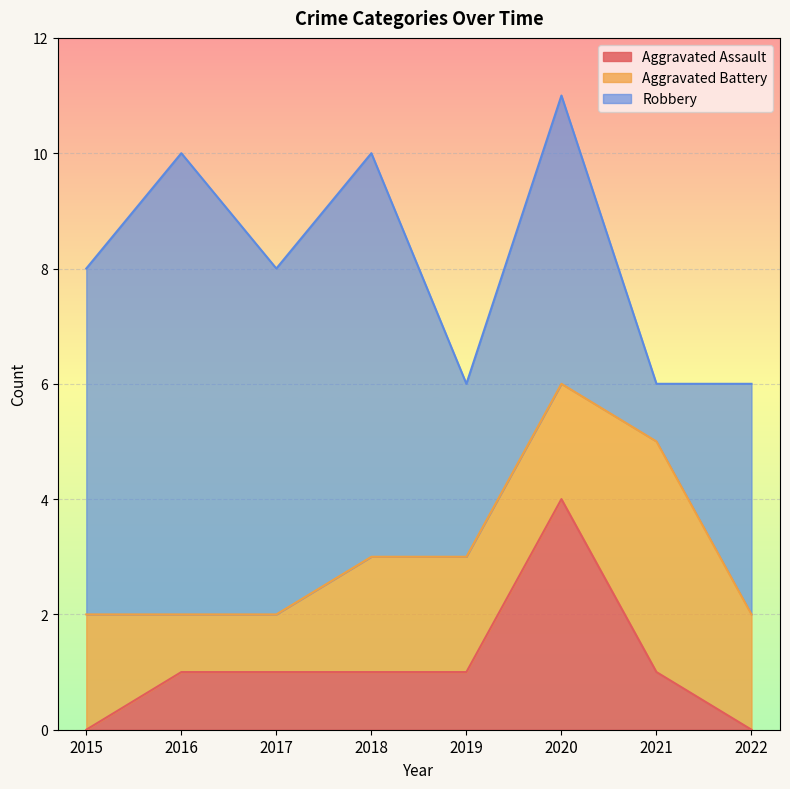

Reading right to left, extract all data points from this chart.

Aggravated Assault: 2022=0	2021=1	2020=4	2019=1	2018=1	2017=1	2016=1	2015=0
Aggravated Battery: 2022=2	2021=4	2020=2	2019=2	2018=2	2017=1	2016=1	2015=2
Robbery: 2022=4	2021=1	2020=5	2019=3	2018=7	2017=6	2016=8	2015=6